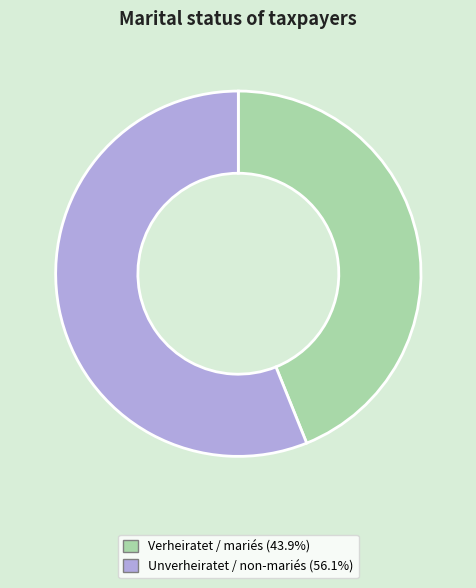

Approximately how many times larger is the value at Verheiratet / mariés compared to Unverheiratet / non-mariés?

0.8